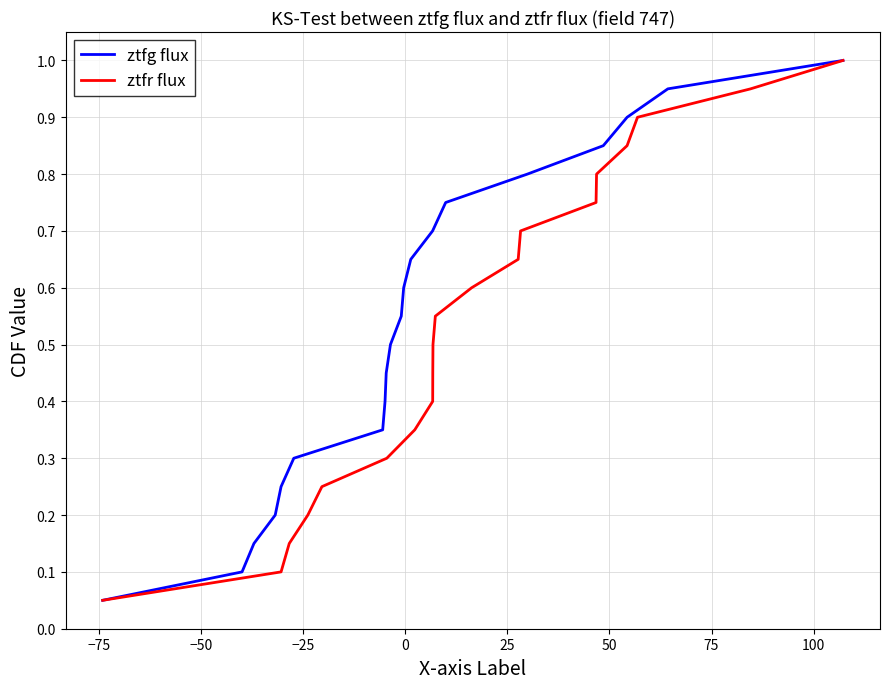

What is the highest value of the ztfg flux series?

1.0